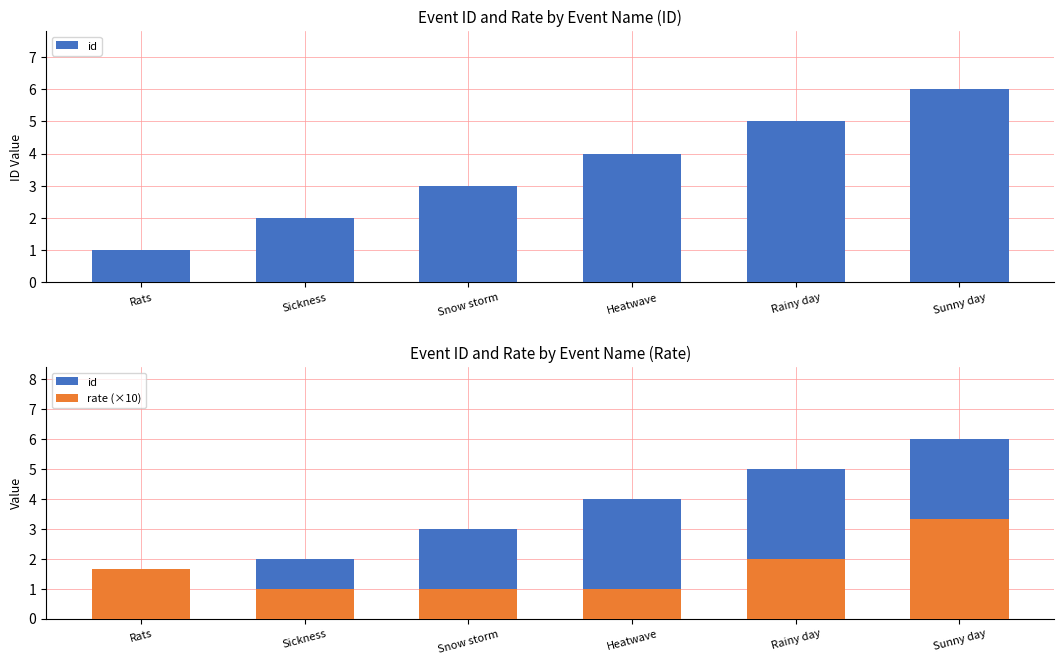

Reading right to left, what are all the values shown in this chart?

id: 6.0	5.0	4.0	3.0	2.0	1.0
rate (×10): 3.3	2.0	1.0	1.0	1.0	1.7